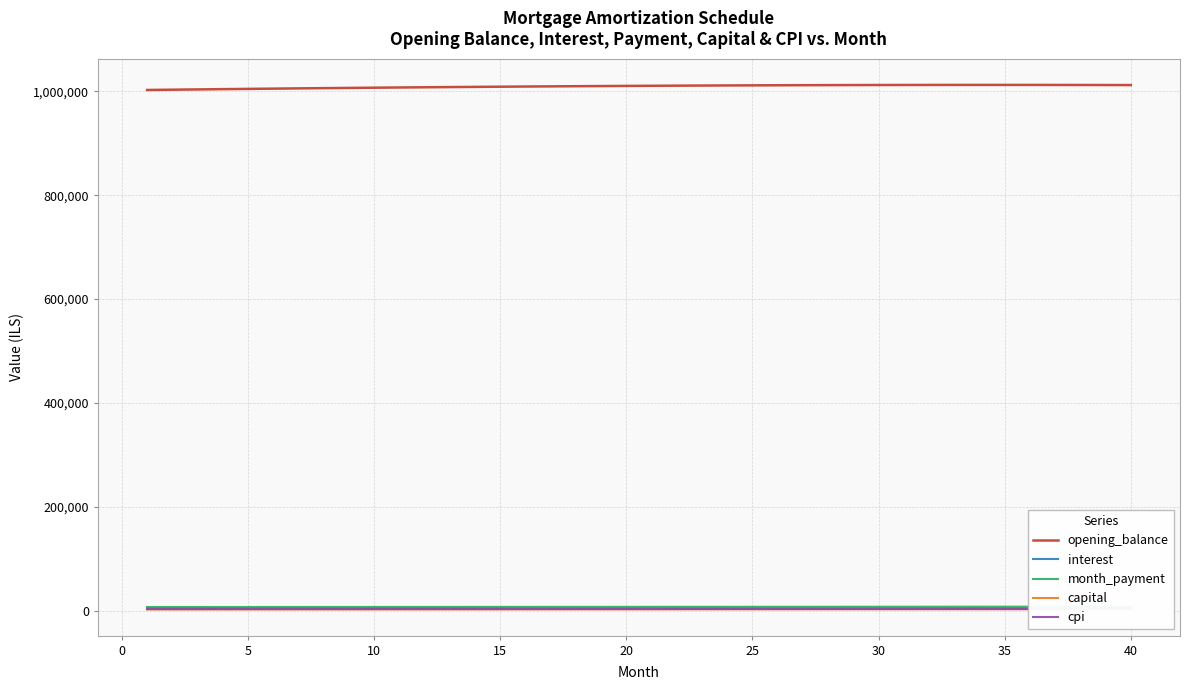

Which series has the widest spread of values?

opening_balance